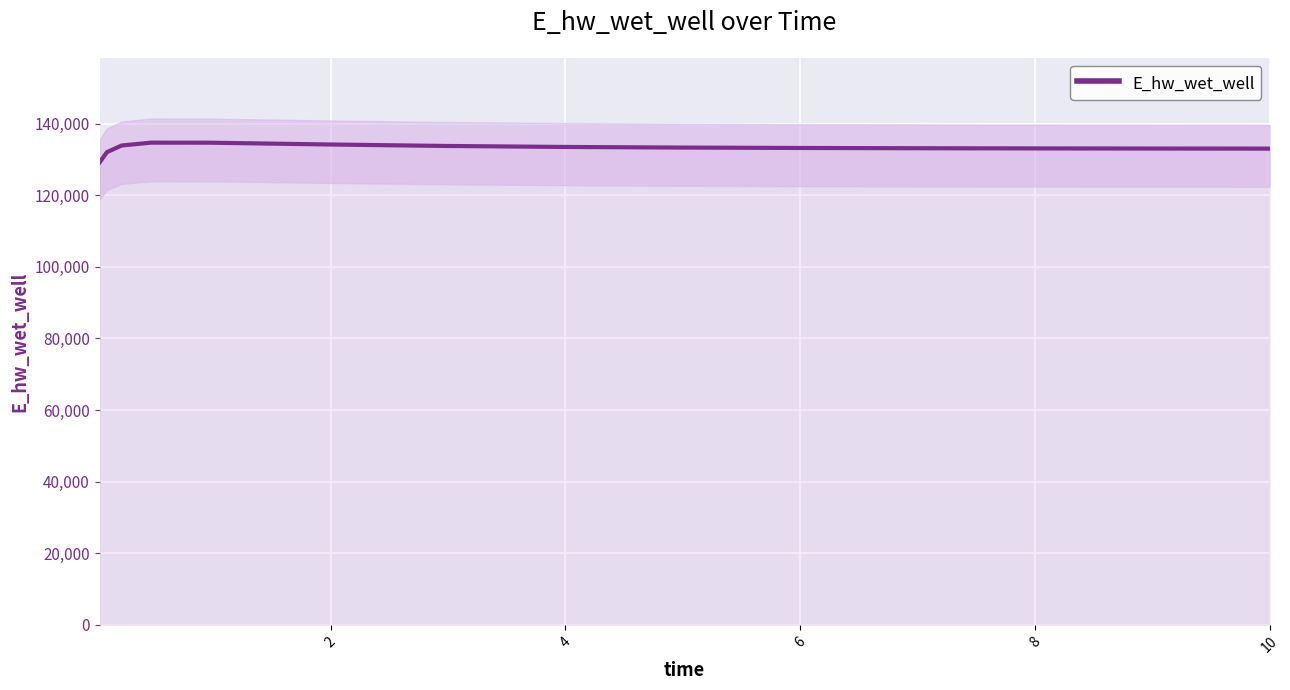

How many data points are above 133182?

8